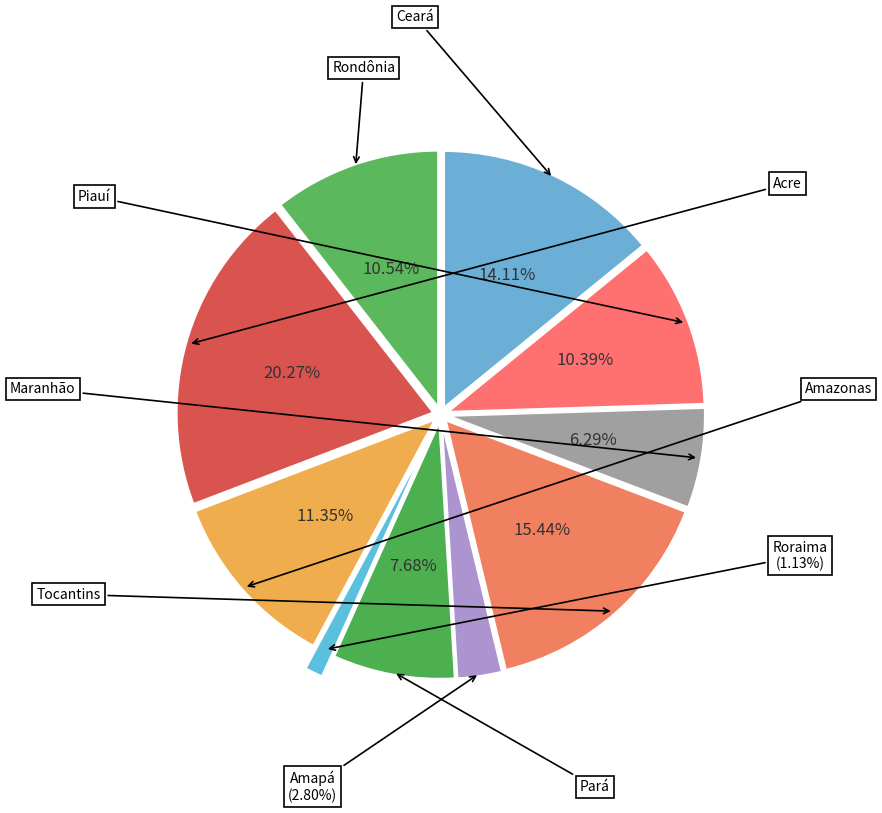

Is it true that Amazonas is 2% of the pie?

False